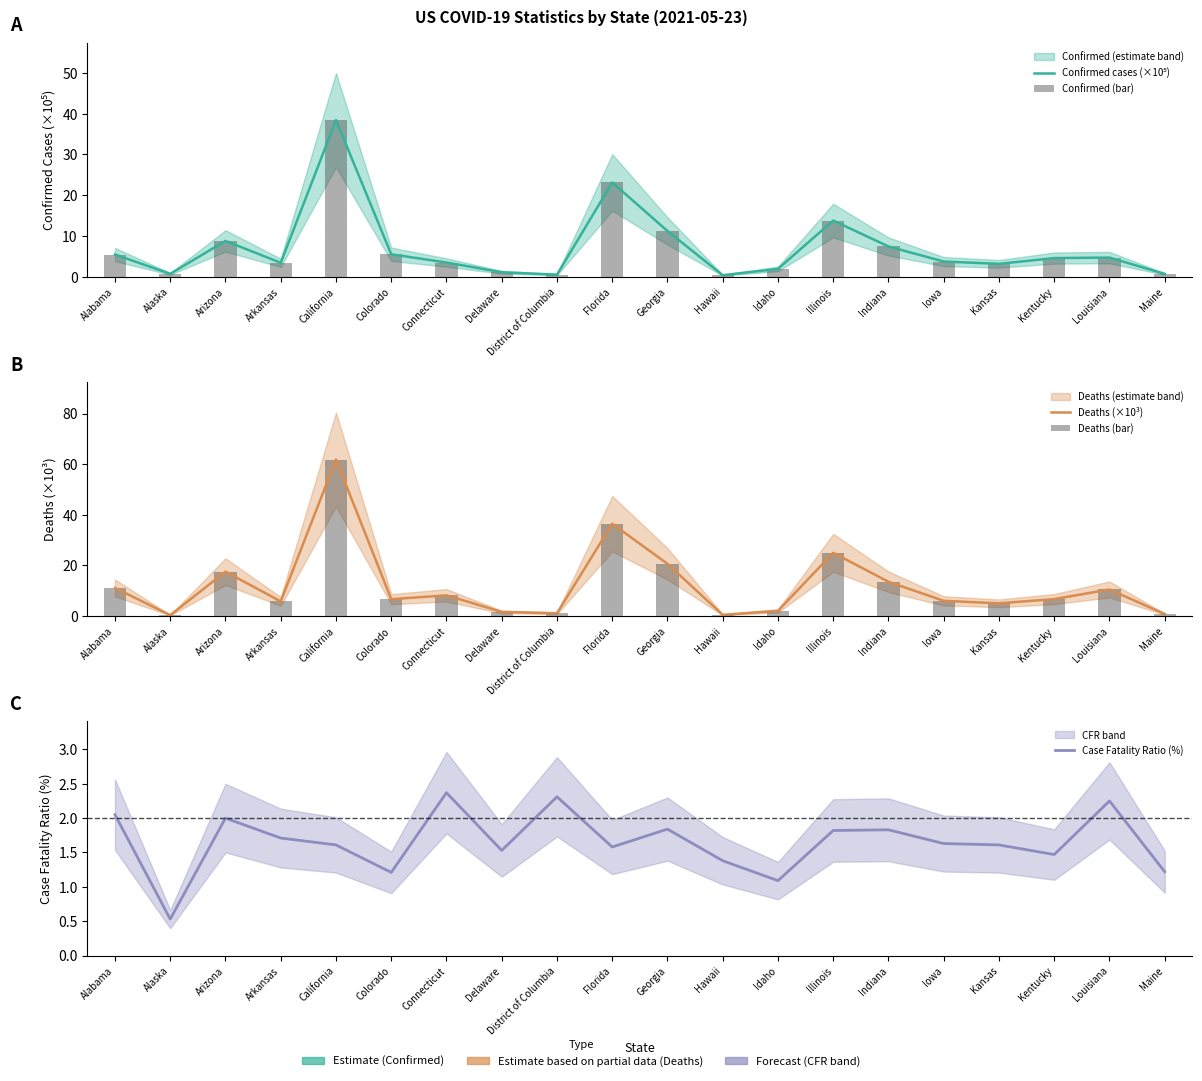

Which series changed the most between Arizona and Kentucky?

Deaths (×10³)